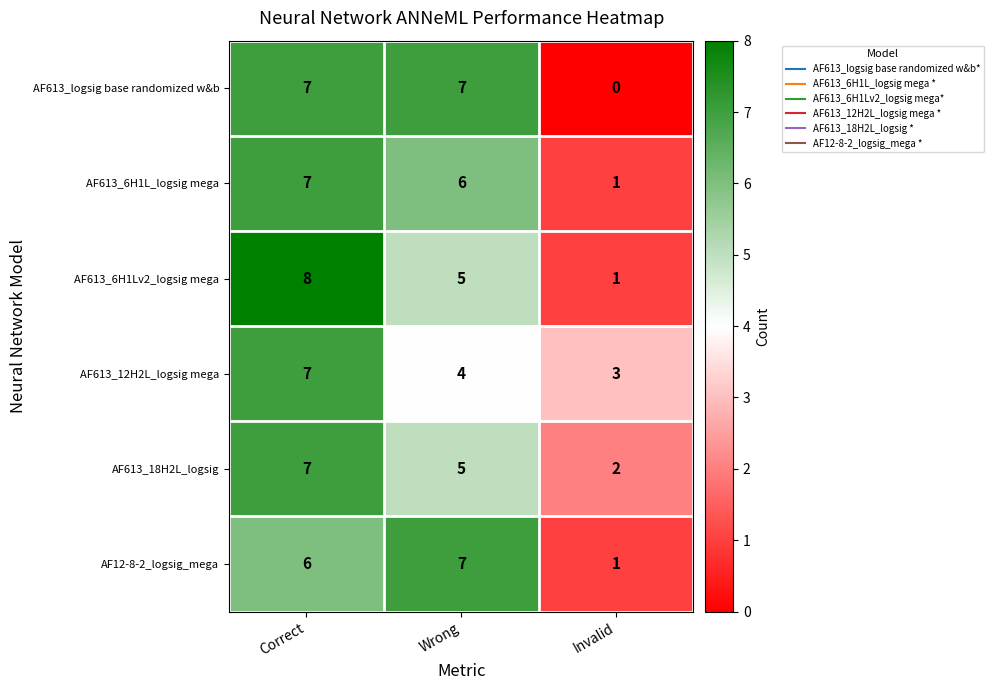

What is the average value of the AF12-8-2_logsig_mega series?

5